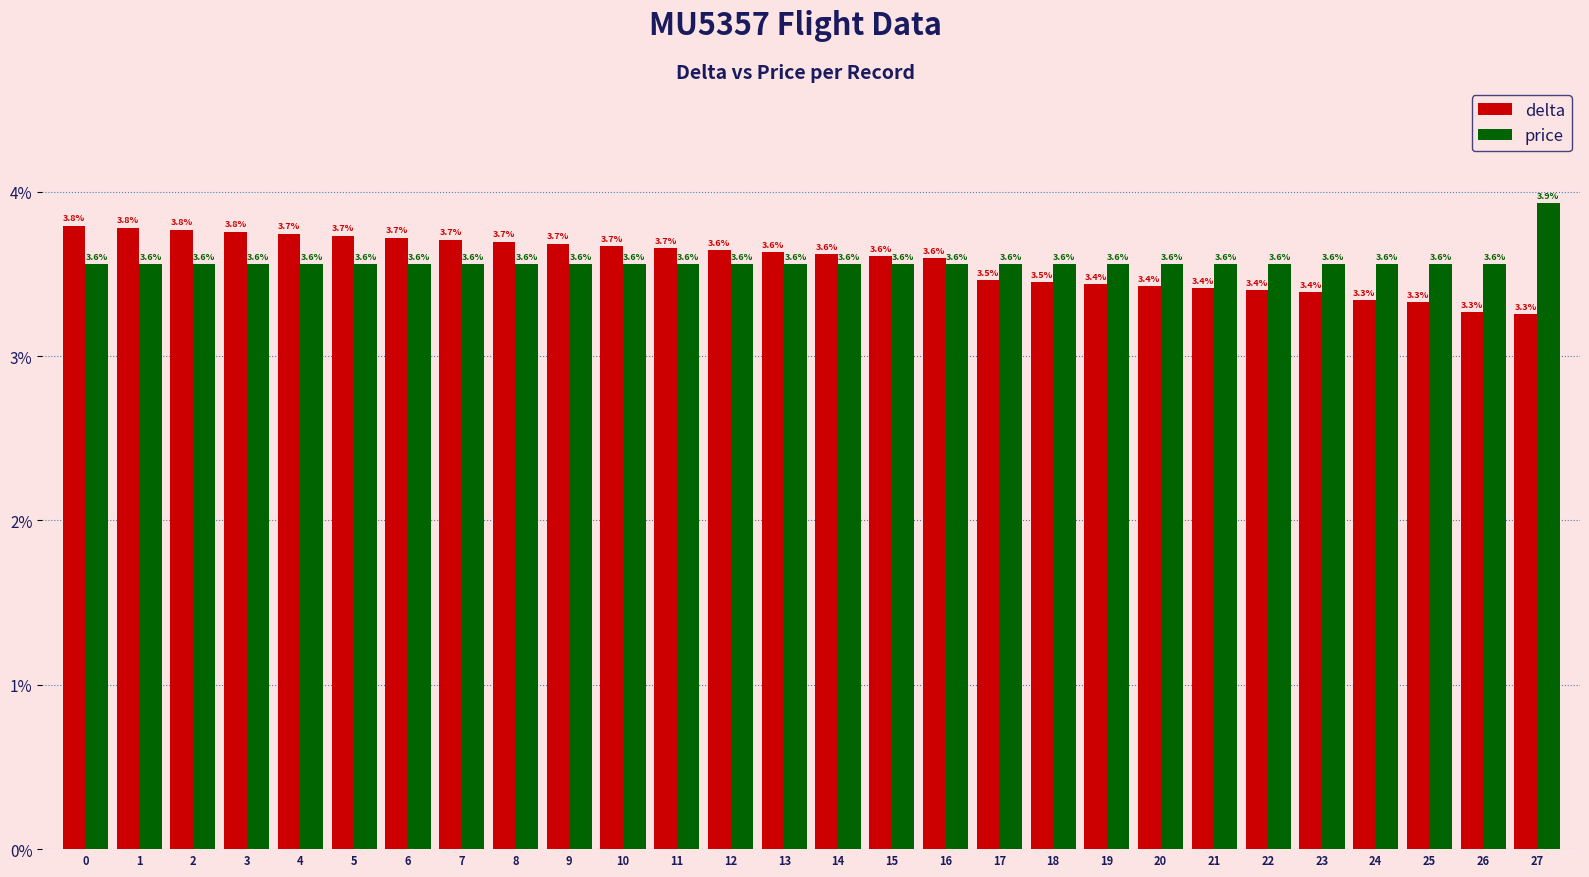

Which series has the widest spread of values?

delta